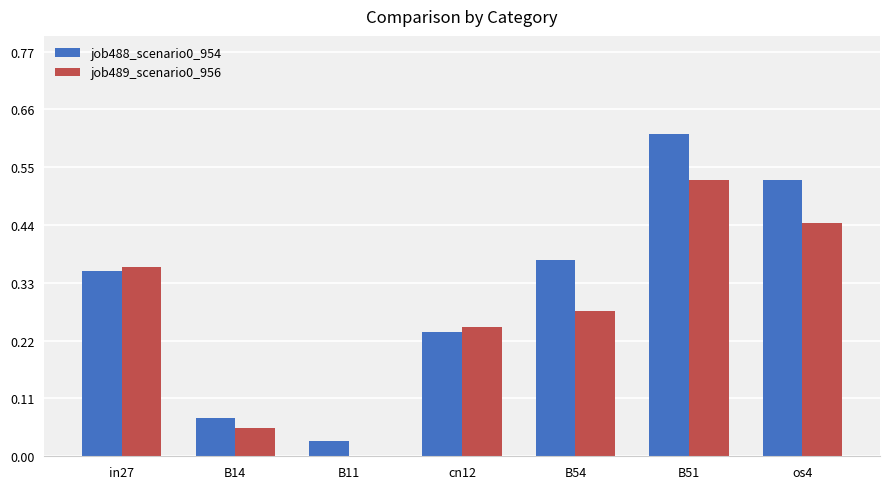

True or false: job488_scenario0_954 has a value of 0.1 at cn12.

False